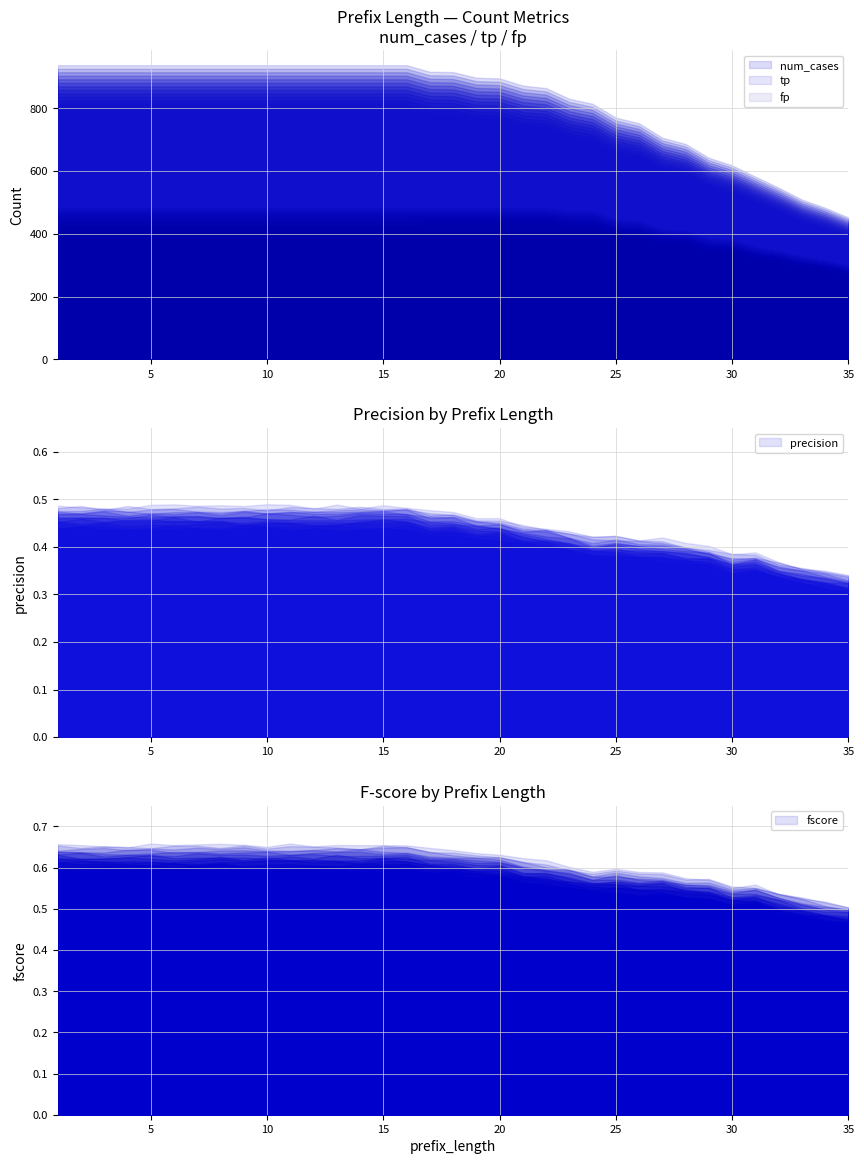

True or false: precision and tp intersect in this chart.

False